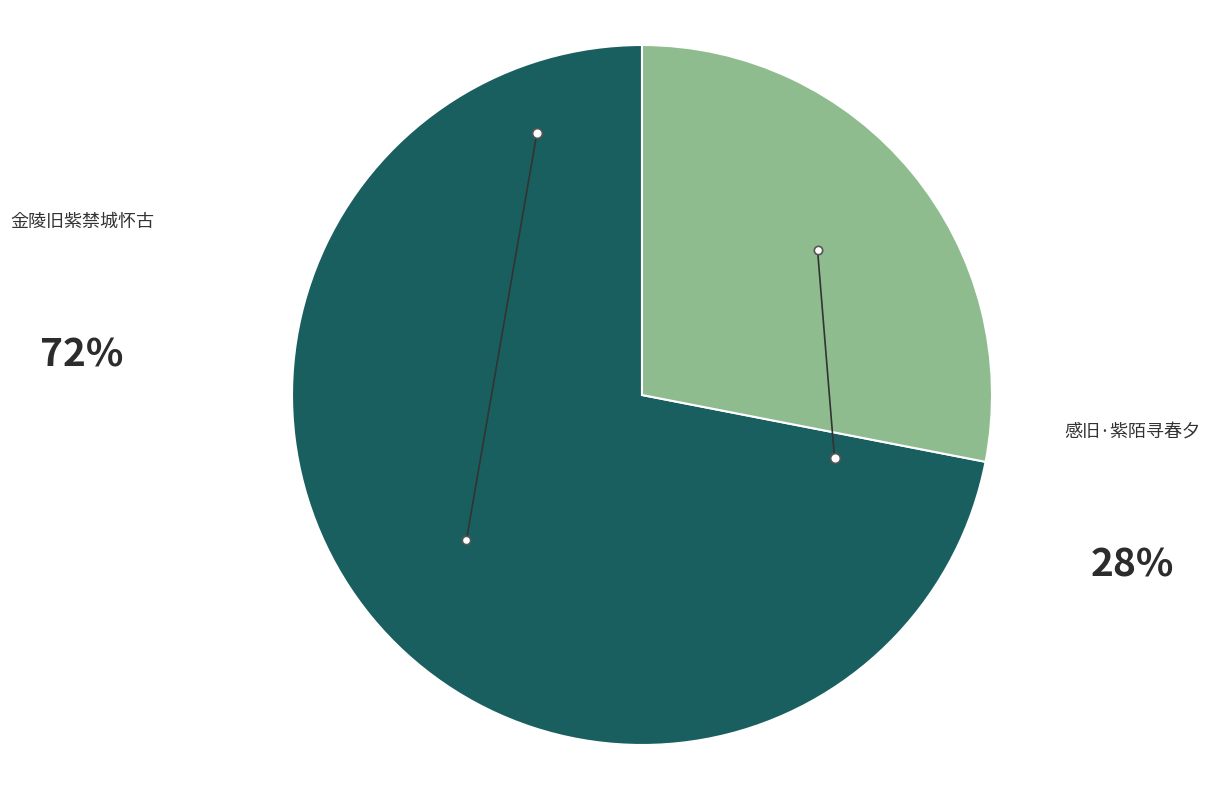

Is there any slice that represents more than half of the pie?

Yes